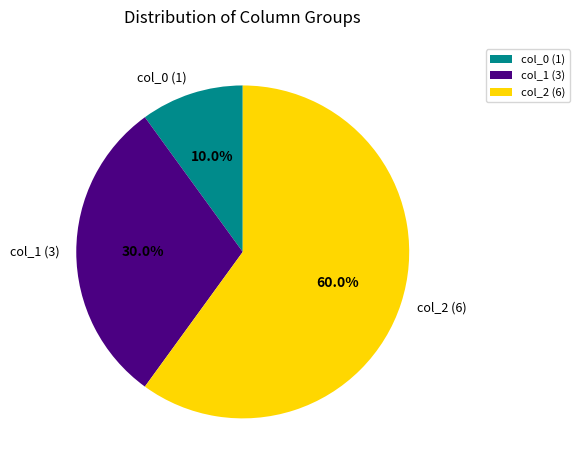

What is the majority slice?

col_2 (6)